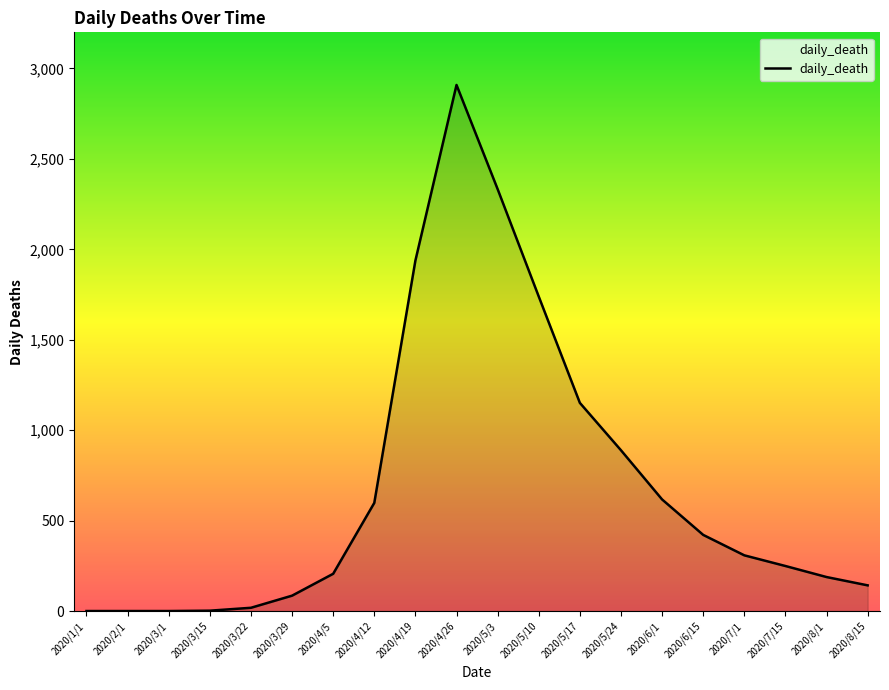

Which category has the highest value across all series?

2020/4/26